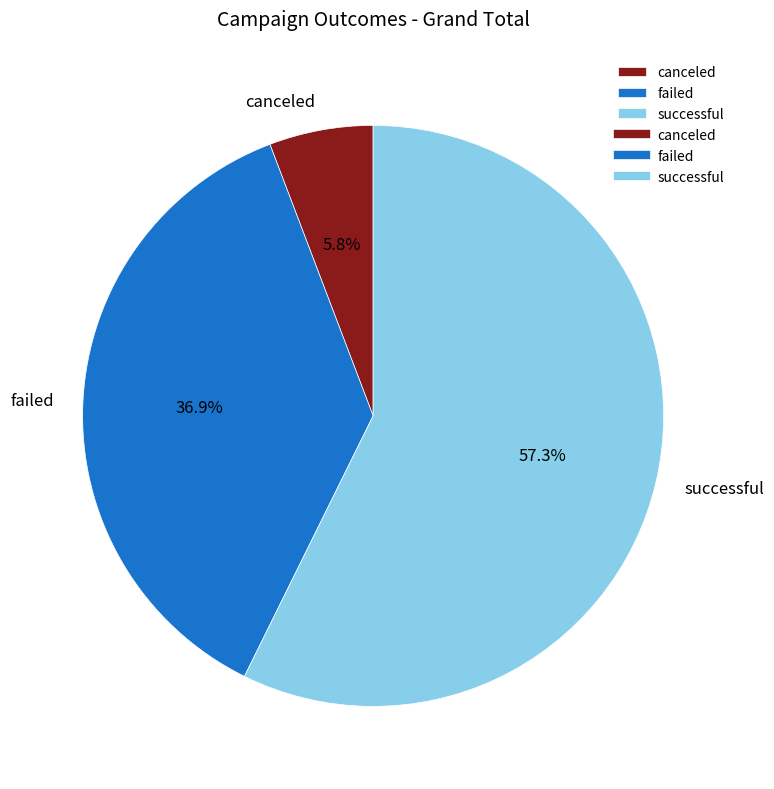

How many segments does this pie chart have?

3